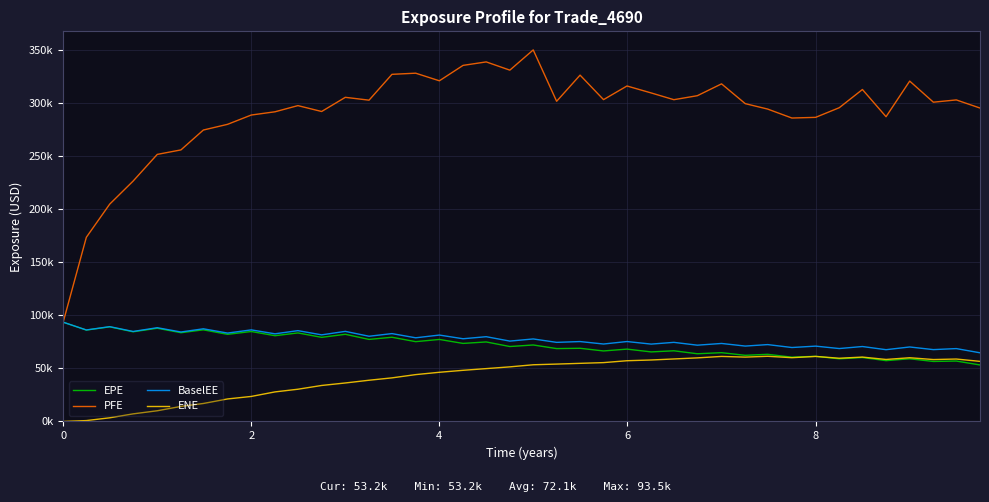

What are all the series names shown in the legend?

EPE, PFE, BaselEE, ENE